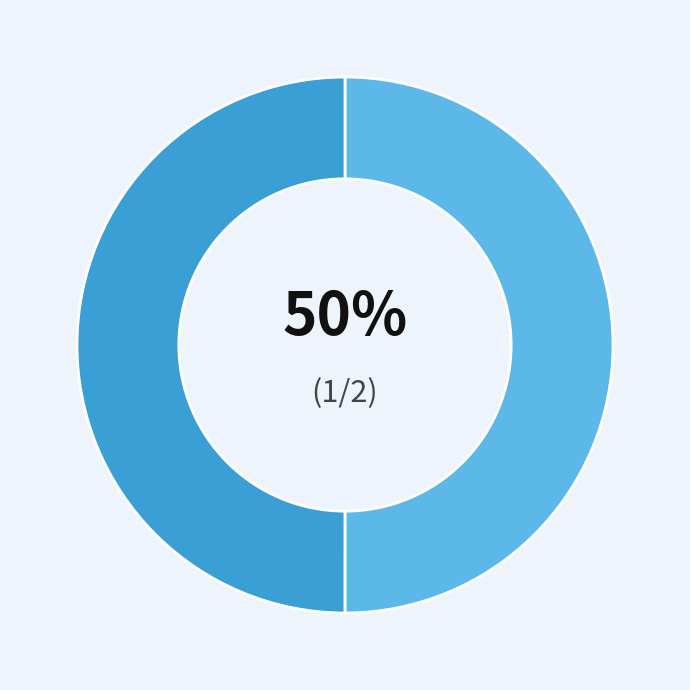

To the nearest percent, what is the average slice percentage?

50%